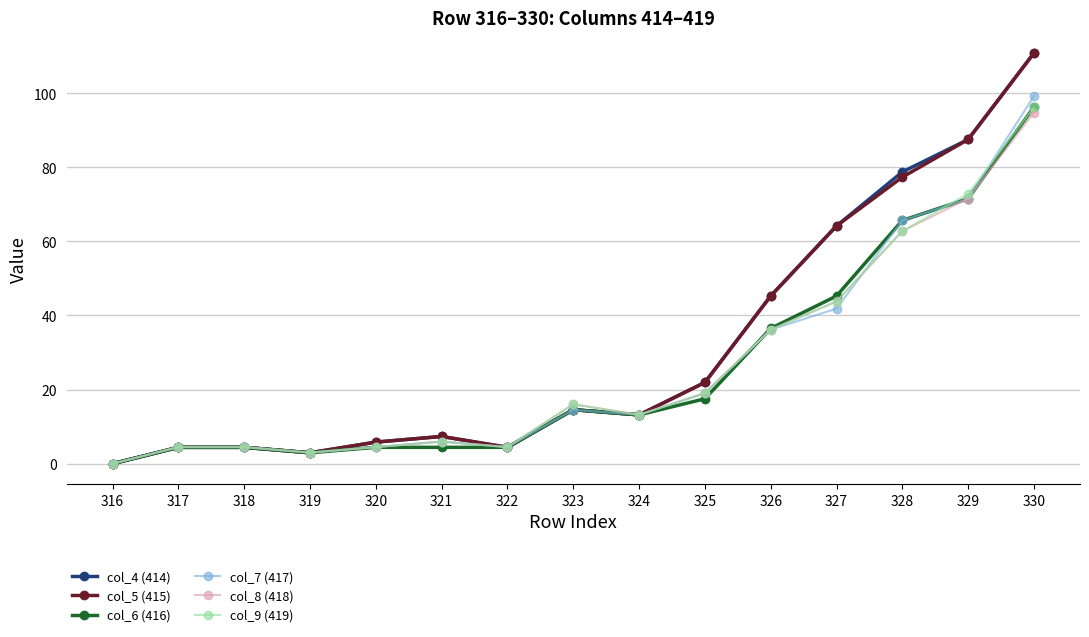

How many positive values does the col_9 (419) series have?

14